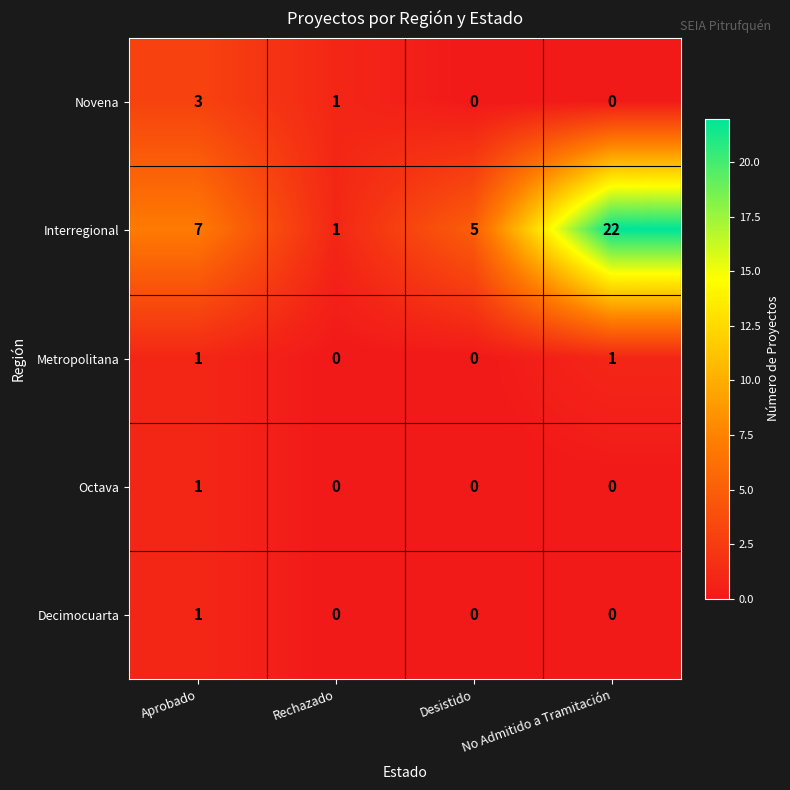

True or false: Interregional has a value of 3 at Desistido.

False